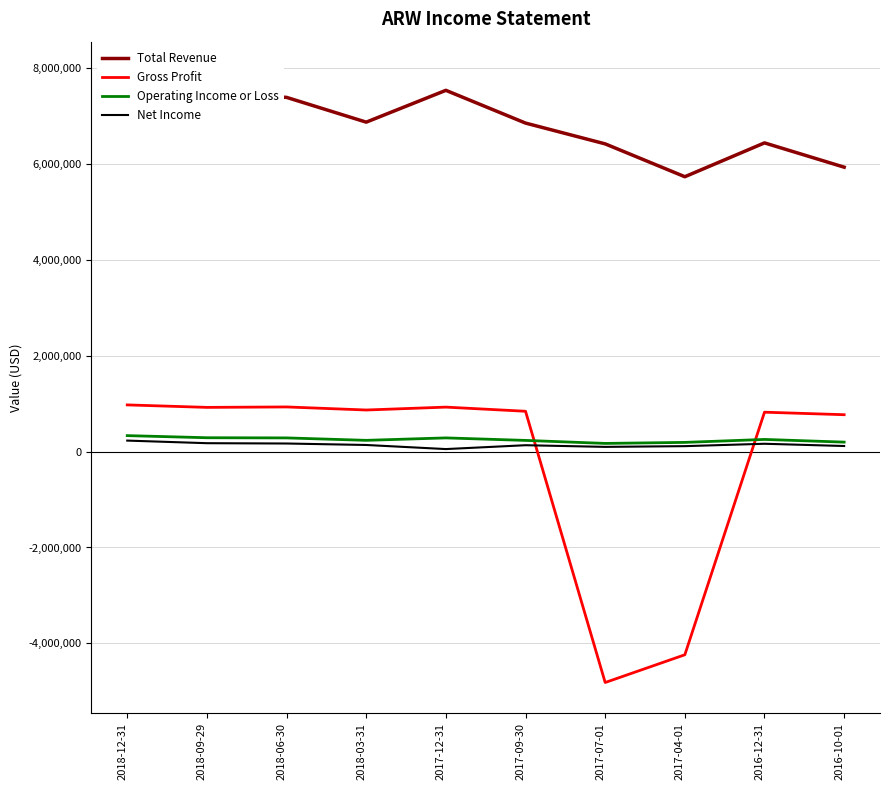

Where is Gross Profit nearest to the value -1921000?

2017-04-01